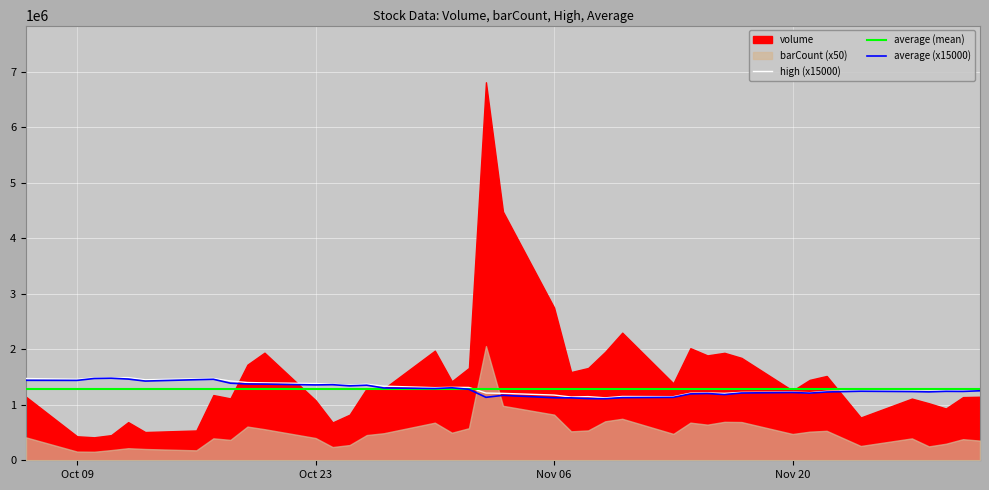

True or false: average has more than 1 interior local peaks.

True